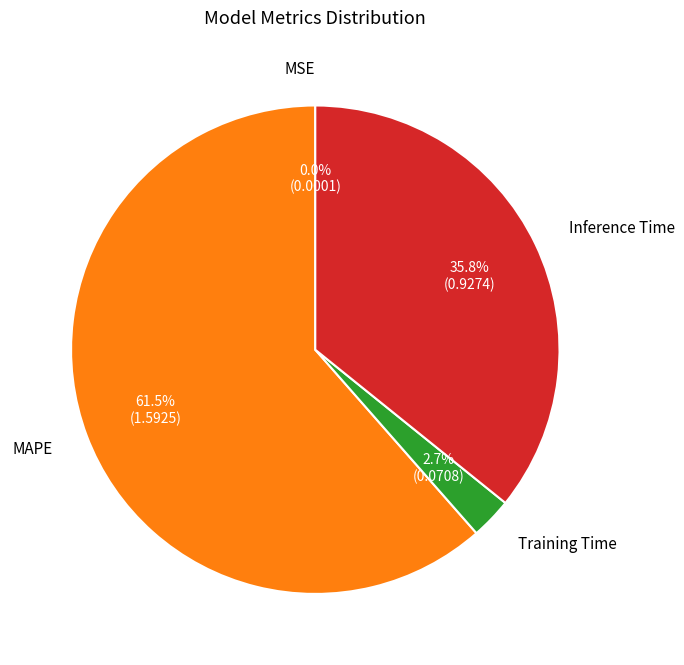

Which category has the biggest portion of the pie?

MAPE